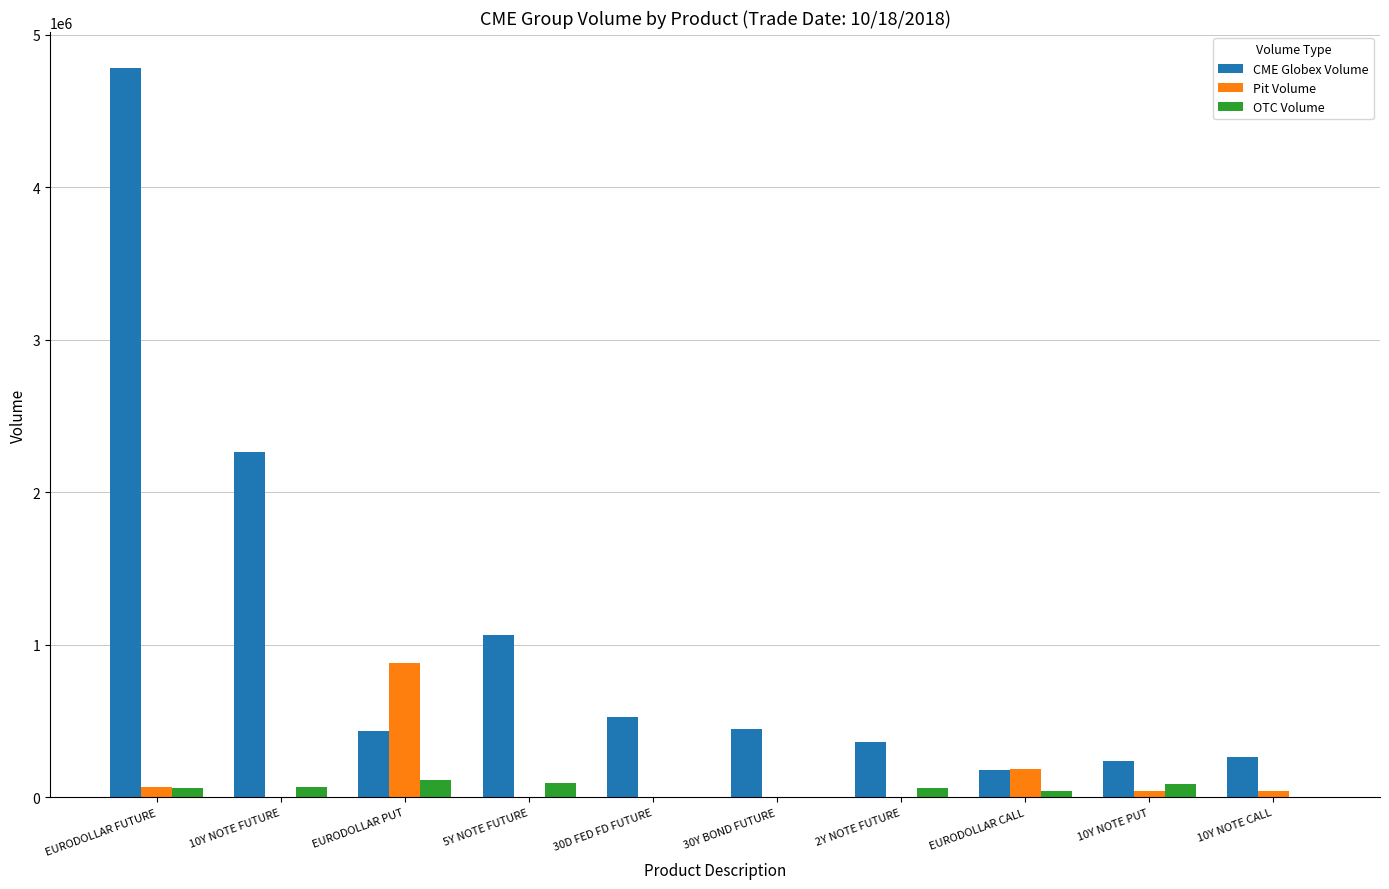

What is the difference between the Pit Volume values at 10Y NOTE CALL and EURODOLLAR FUTURE?

21240